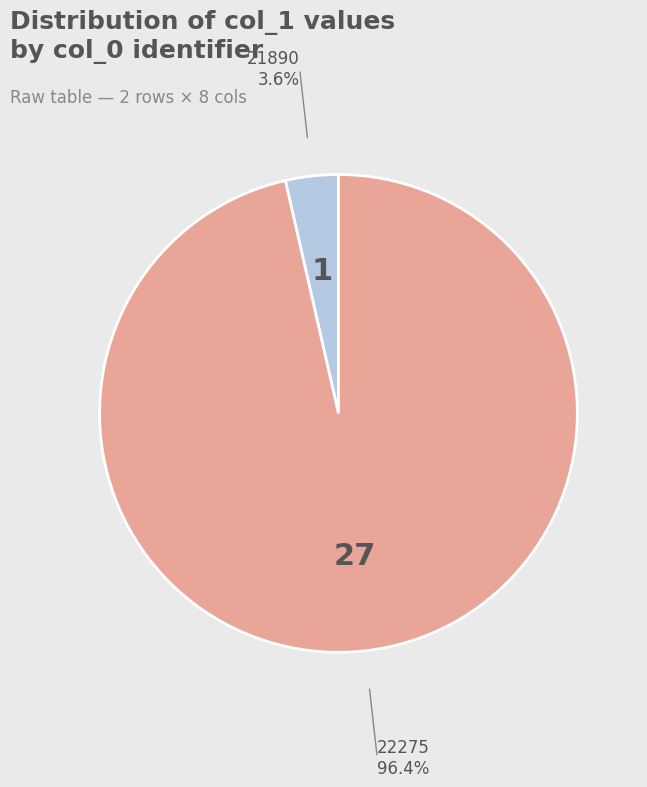

Combined, do 22275 and 21890 account for over 50%?

Yes